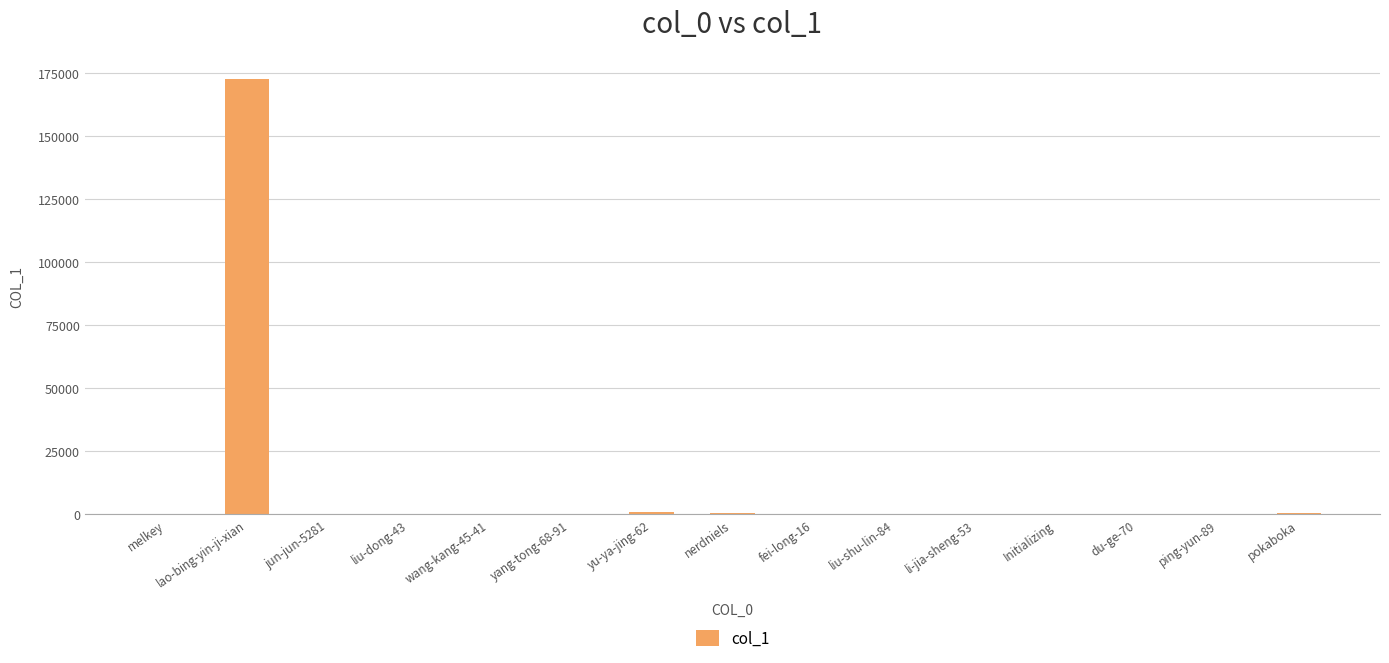

What is the maximum value shown in the chart?

172521